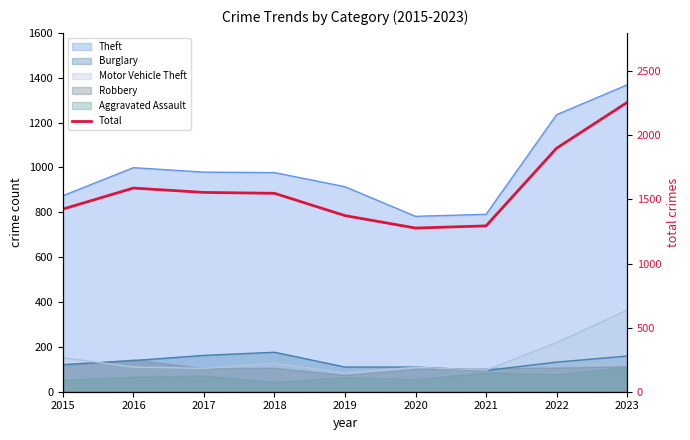

Between 2017 and 2023, which is larger?

2023